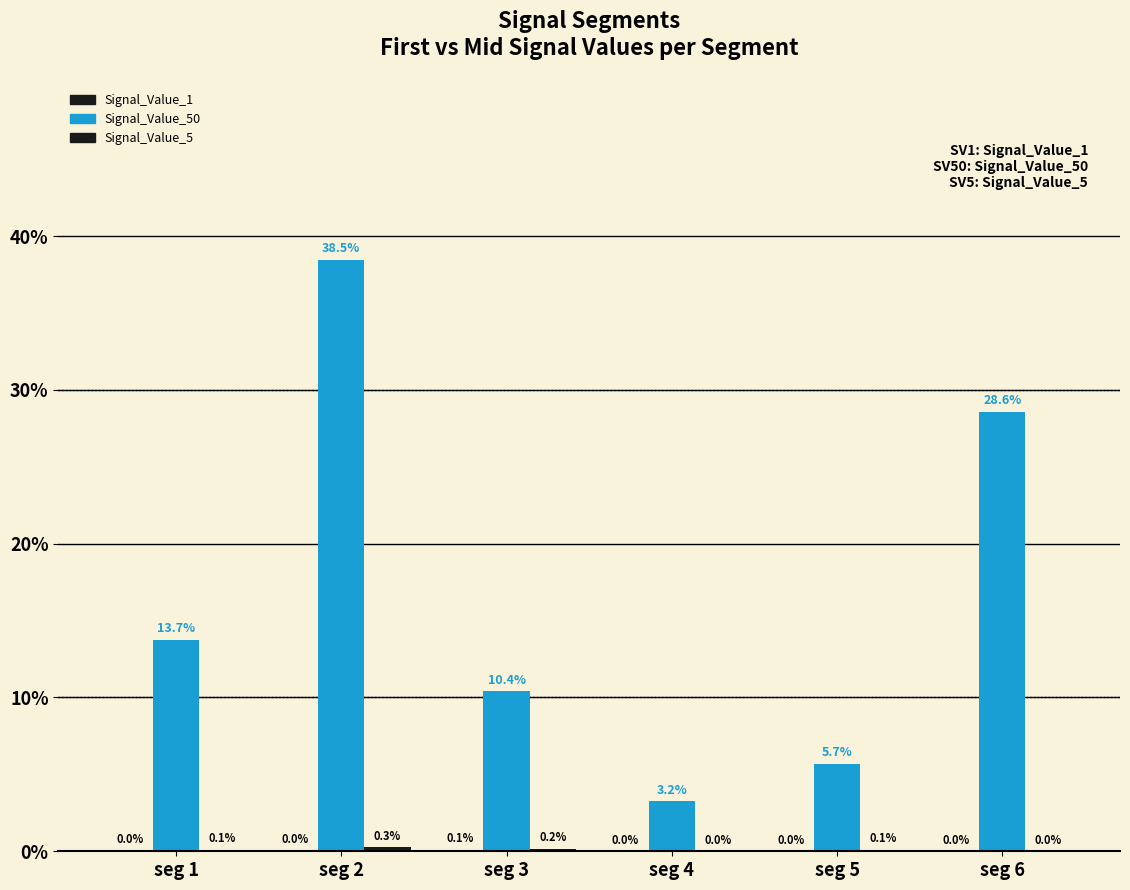

List the labels in order of Signal_Value_50 value, largest first.

seg 2, seg 6, seg 1, seg 3, seg 5, seg 4